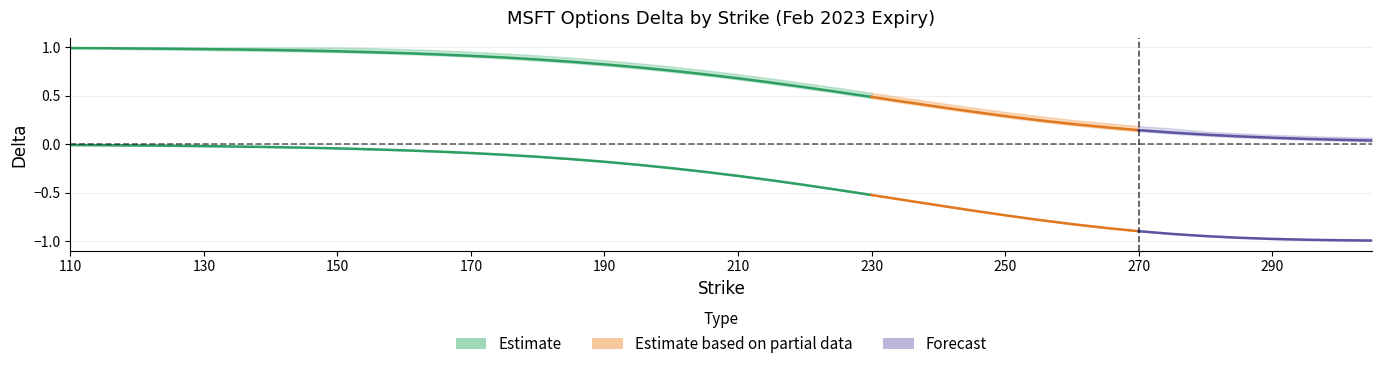

What is the value of the call_delta_upper point at the 30th from the left?

0.3